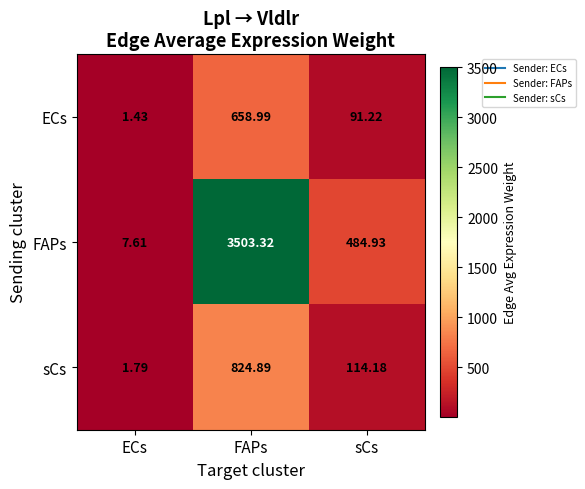

Rank the categories by sCs value from highest to lowest.

FAPs, sCs, ECs